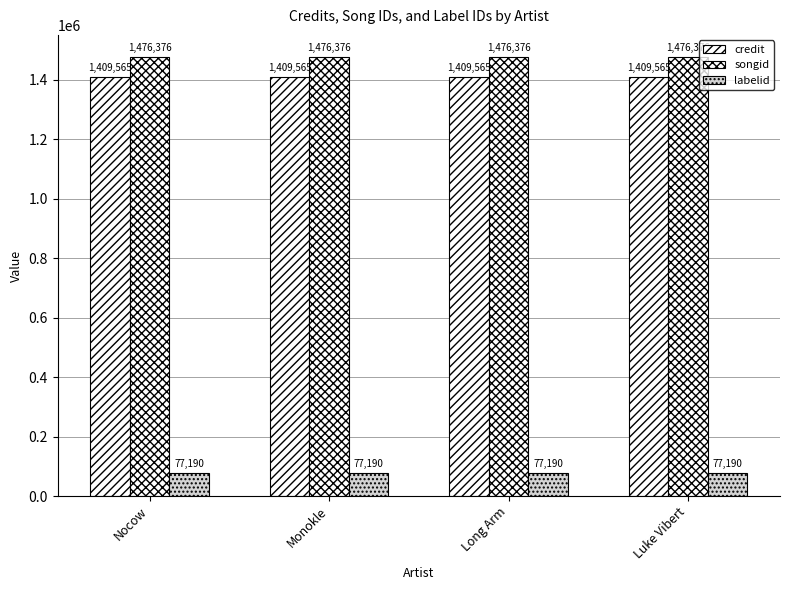

Which category has the highest value in the songid series?

Nocow